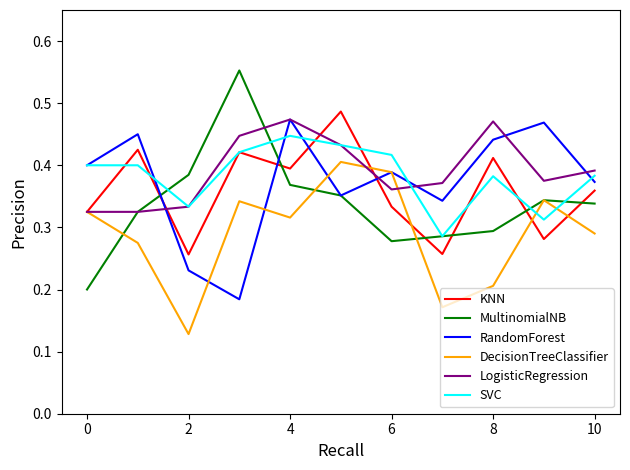

Which series ends up on top after the final intersection of MultinomialNB and RandomForest?

RandomForest